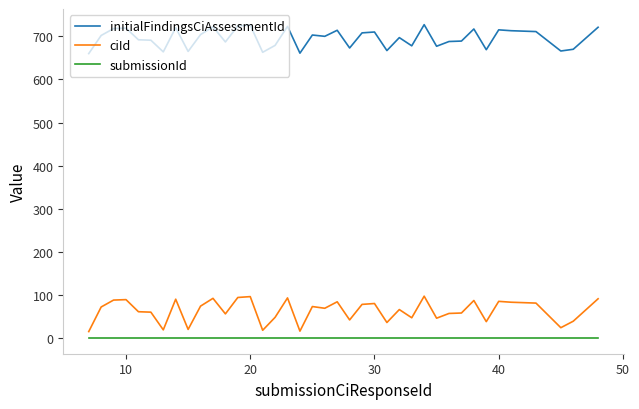

Rank the series by their maximum value, from lowest to highest.

submissionId, ciId, initialFindingsCiAssessmentId